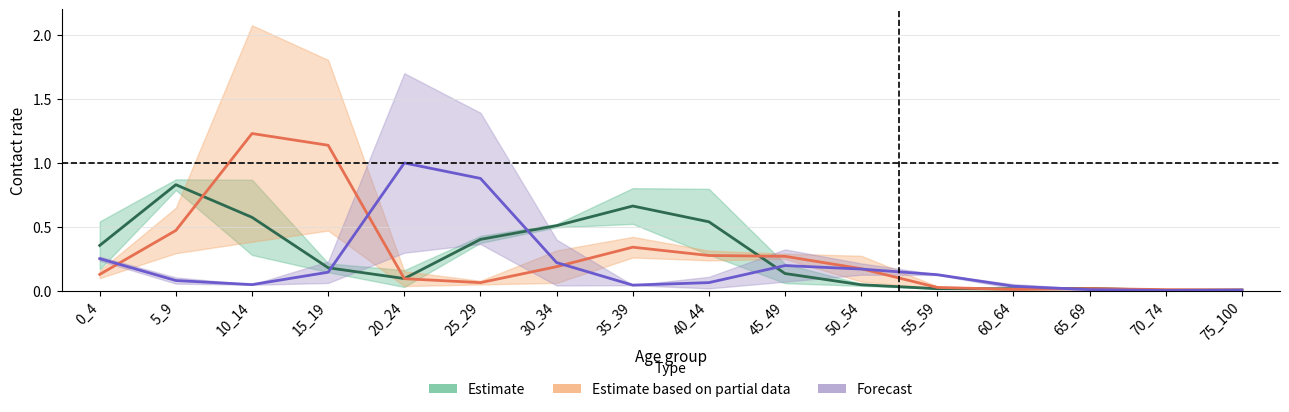

At how many categories does at least one series exceed 0?

16